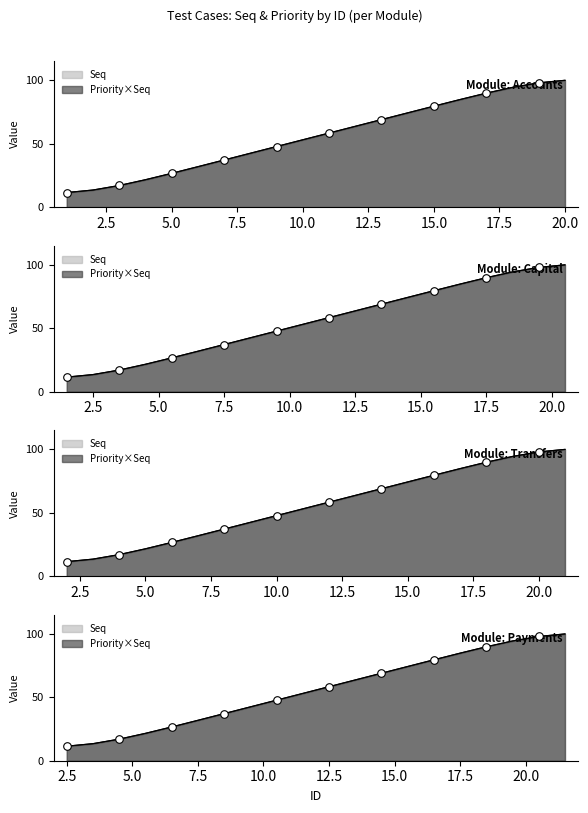

Between 9 and 4, which is larger?

9